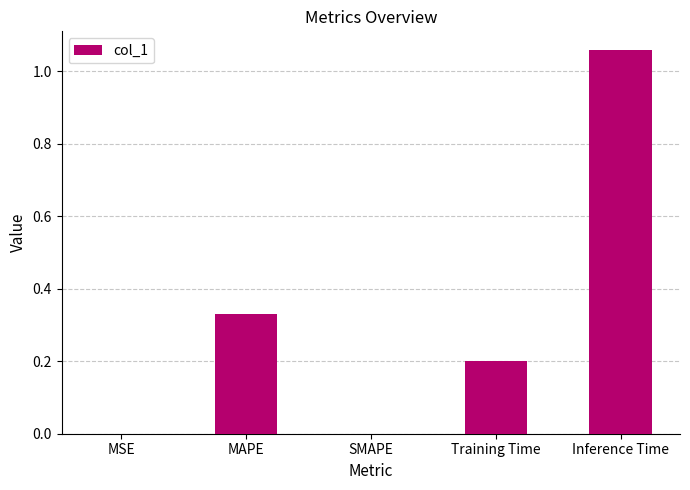

Between Training Time and SMAPE, which is larger?

Training Time